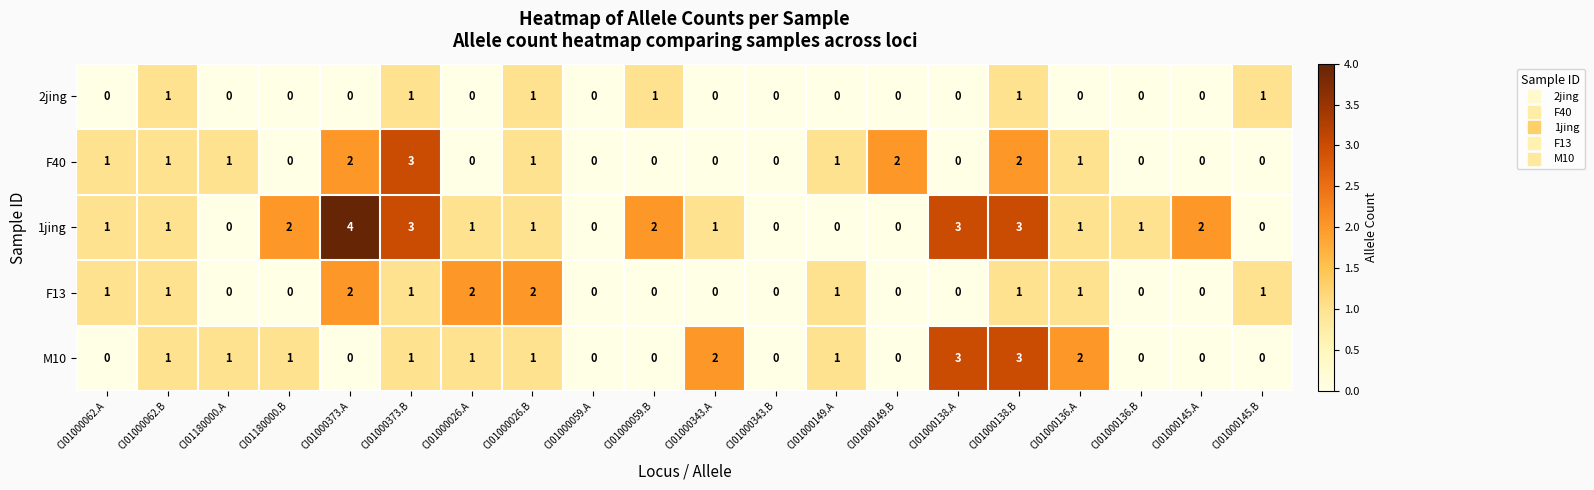

Which series has the largest total across all categories?

1jing